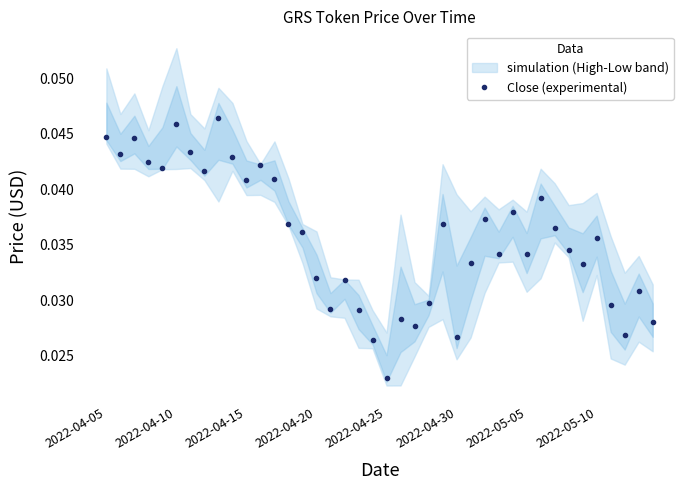

The Close (experimental) series shows 0.1 at 2022-05-05. True or false?

False